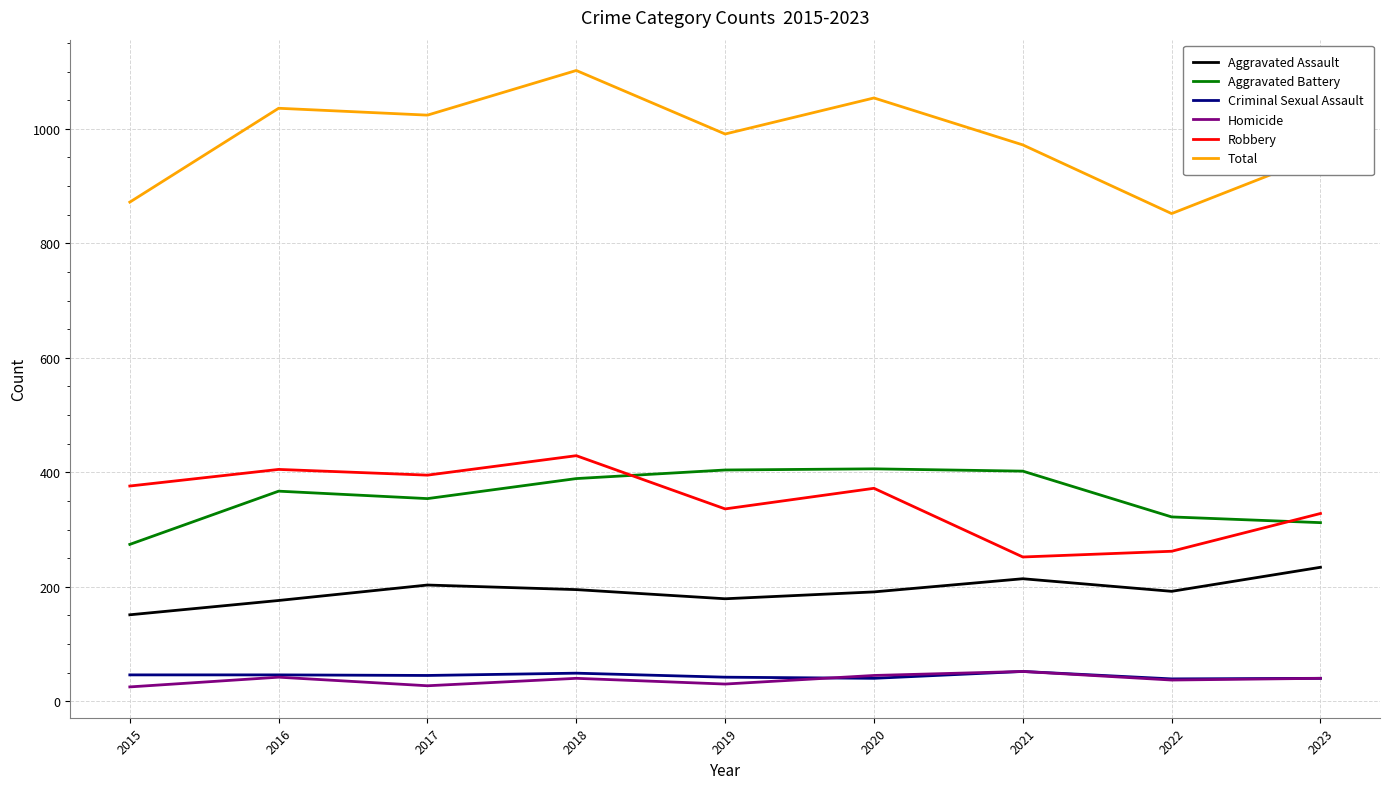

At which category does the chart reach its peak across all series?

2018